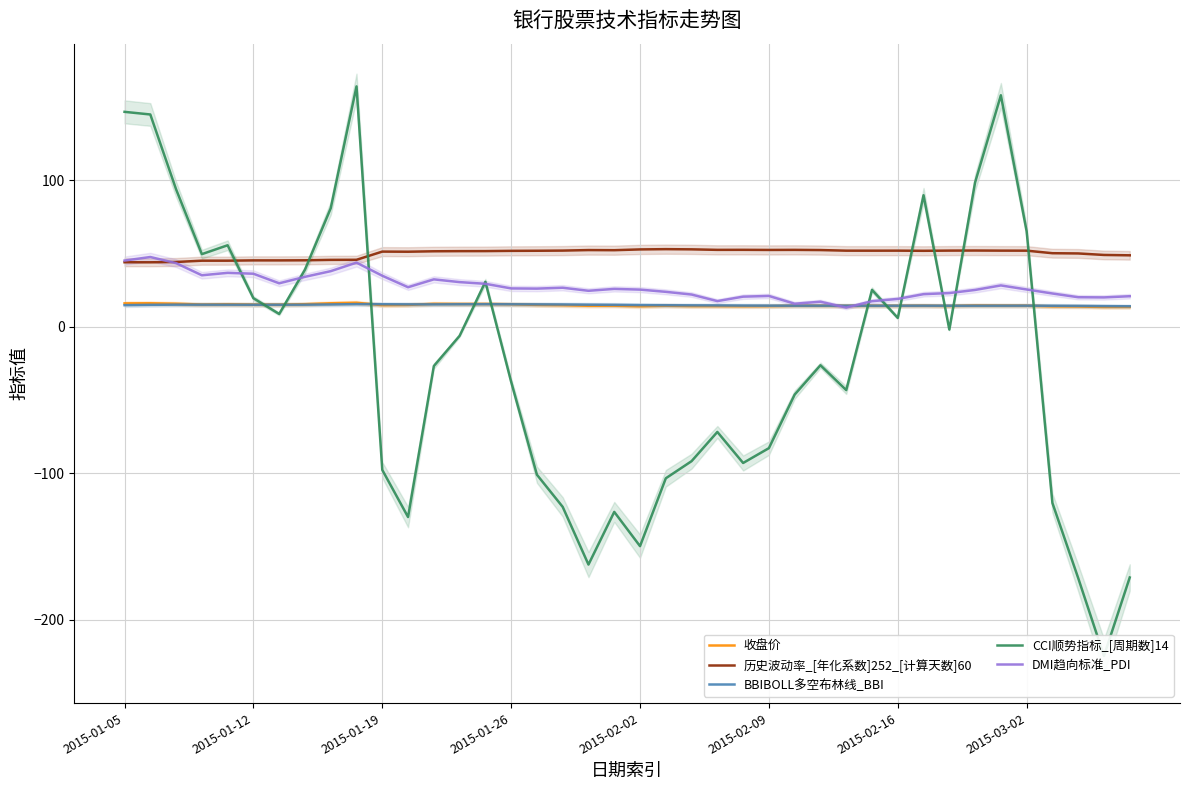

True or false: 历史波动率_[年化系数]252_[计算天数]60 and BBIBOLL多空布林线_BBI intersect in this chart.

False